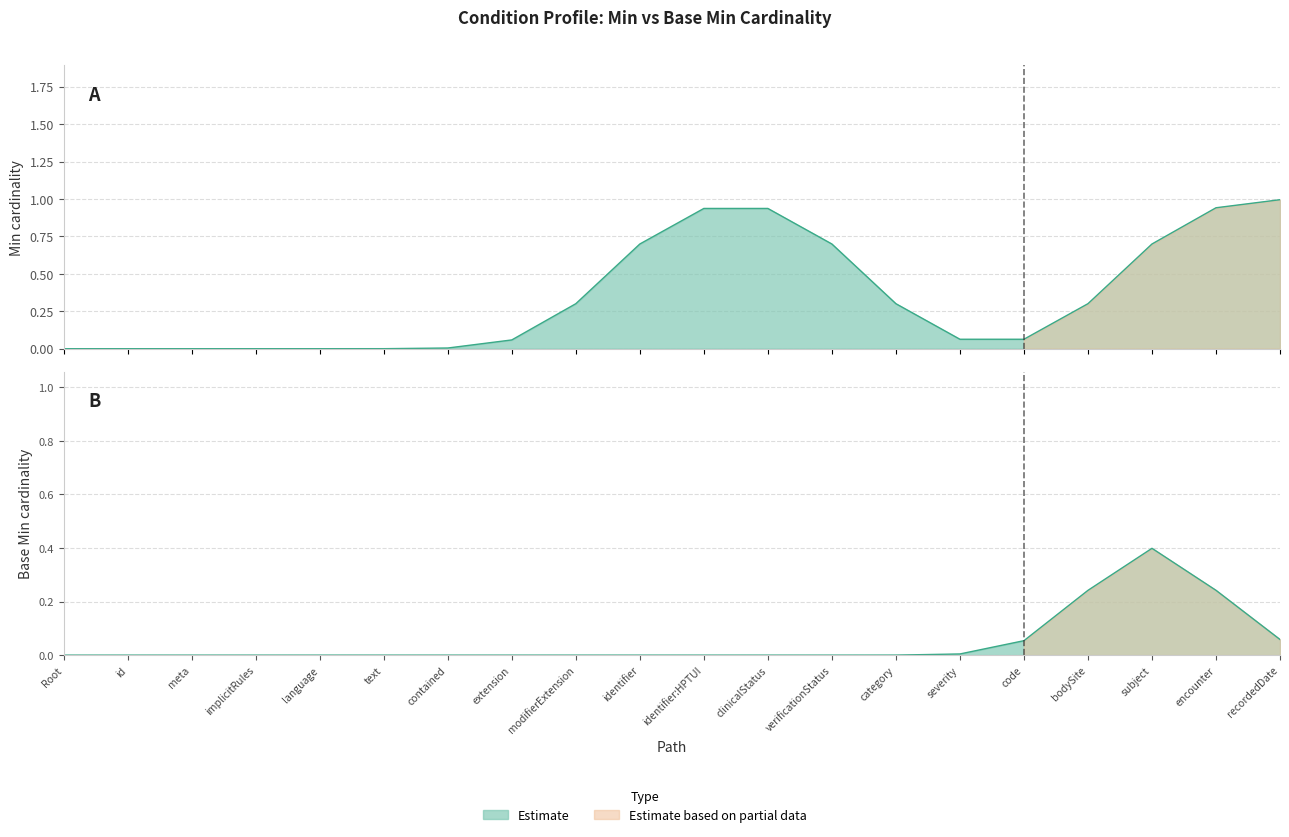

What is the label of the 11th point from the left?

Condition.identifier:HPTUI